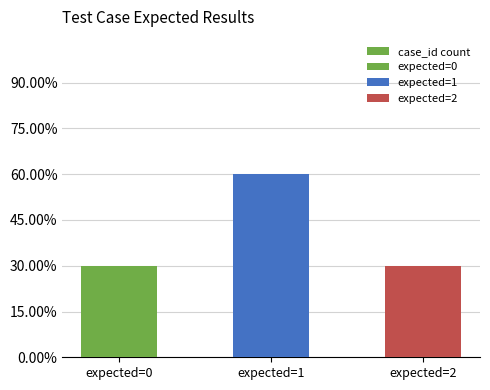

Rank the categories by value from lowest to highest.

expected=0, expected=2, expected=1